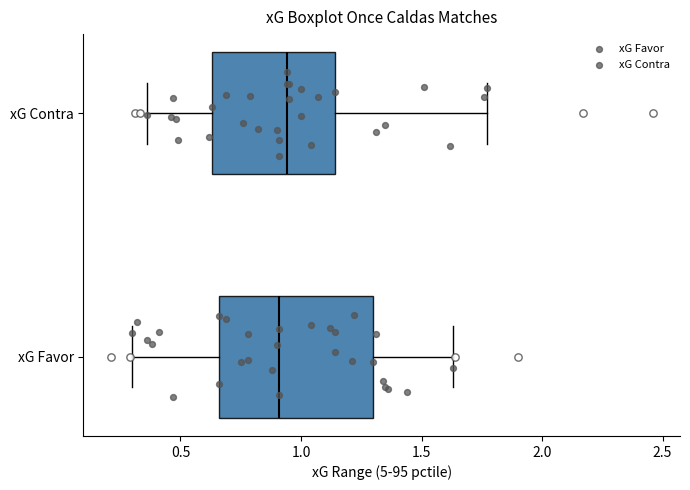

Reading bottom to top, read every box against the x-axis: the position of its median line, the range the box covers, and the ends of its whiskers. The values are not printed on the chart, so give them approximately, as read against the axis.

xG Favor: median 0.90, box 0.65 to 1.30, whiskers 0.30 to 1.65
xG Contra: median 0.95, box 0.65 to 1.15, whiskers 0.35 to 1.75